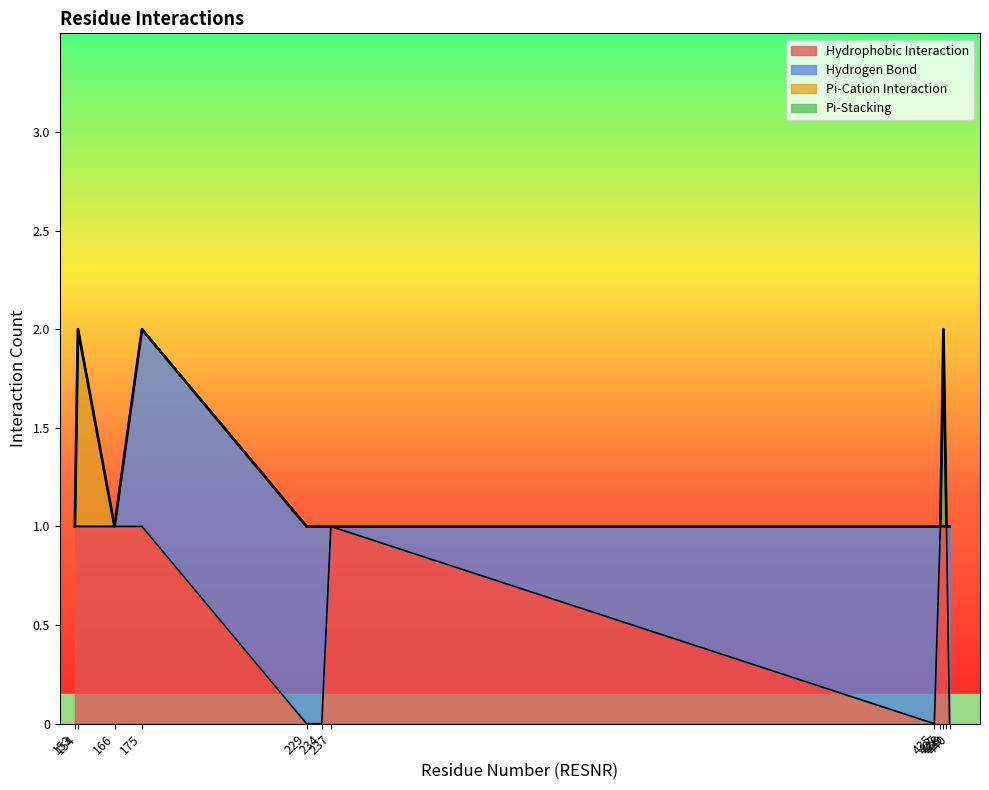

Between 435 and 153, which is larger?

435